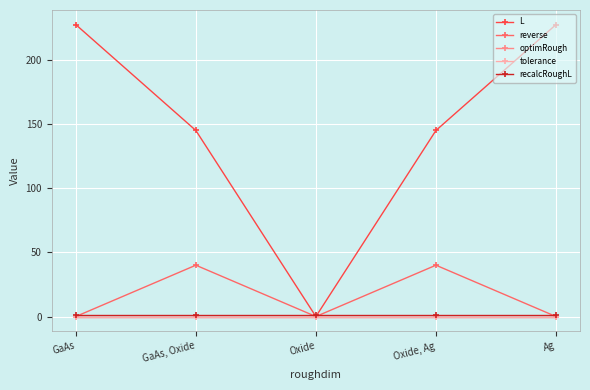

True or false: reverse has more than 0 interior local peaks.

True